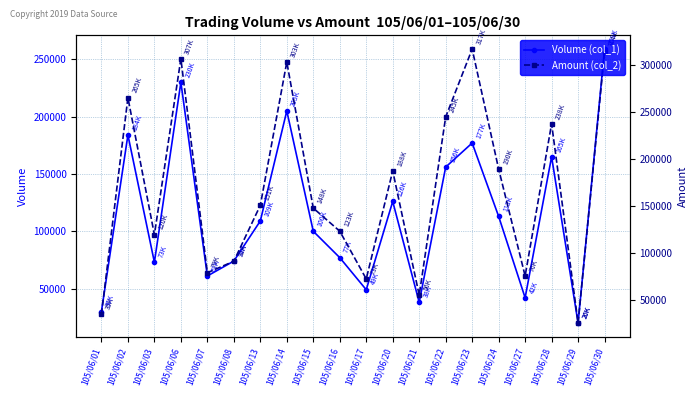

Which category has the highest value across all series?

105/06/23